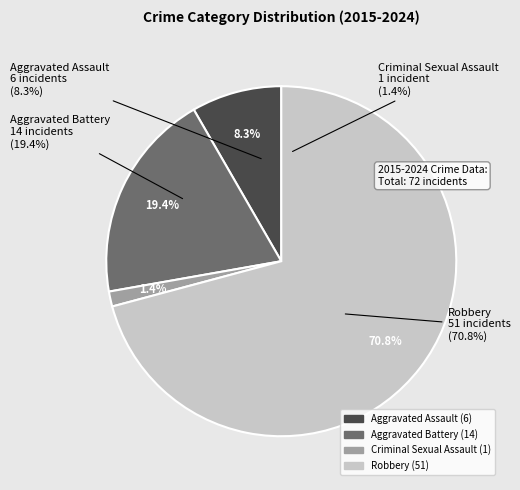

What is the smallest slice in the pie chart?

Criminal Sexual Assault